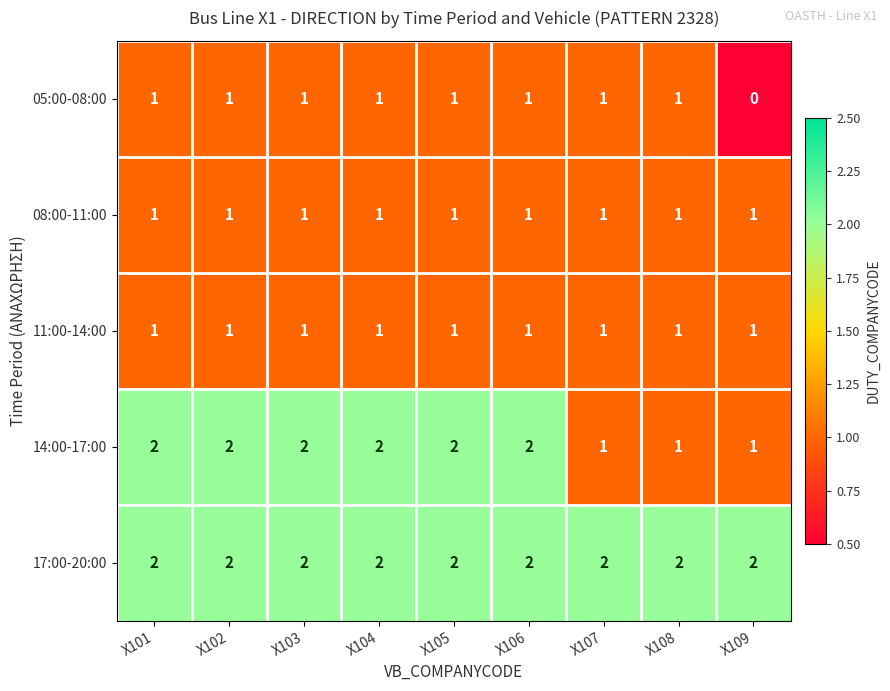

The value of 17:00-20:00 at Χ107 is 2. True or false?

True